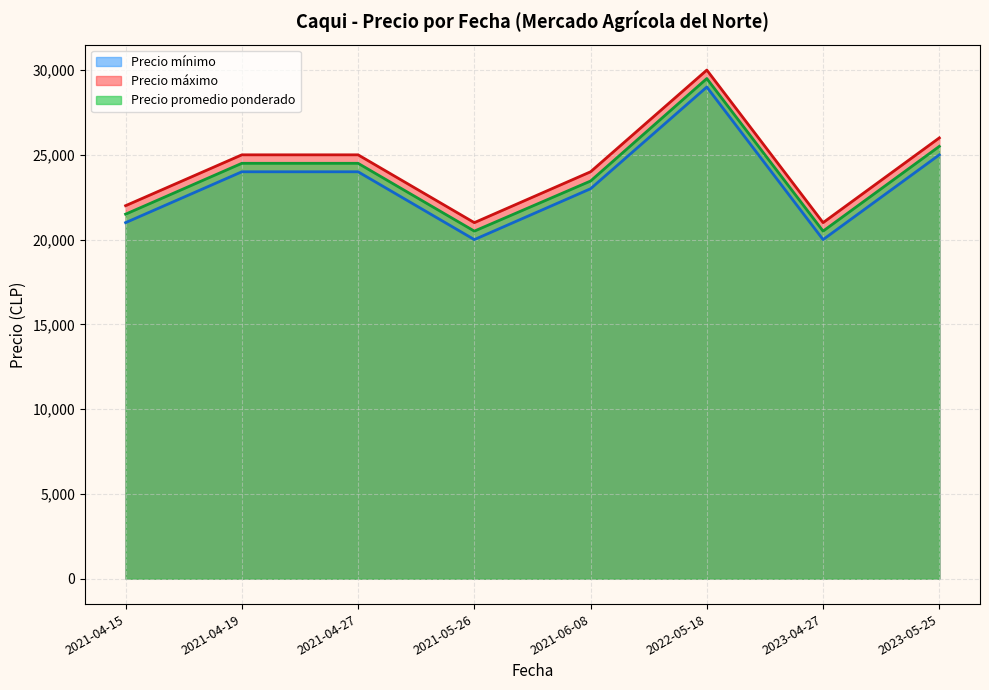

At which label does Precio máximo first exceed 25000?

2022-05-18